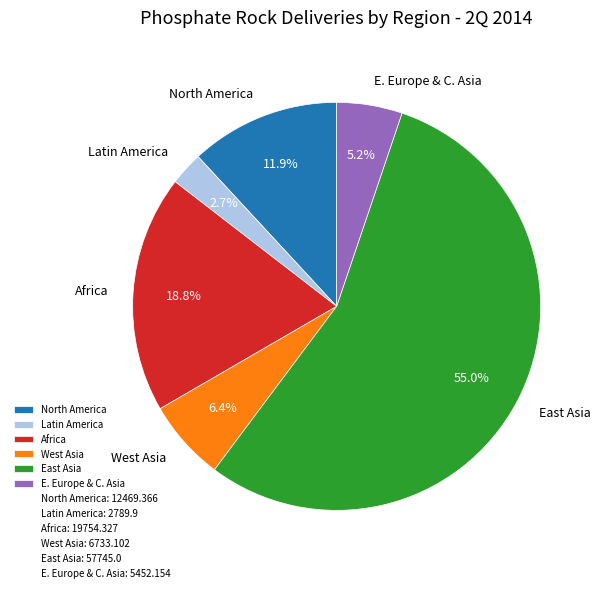

Combined, what portion of the pie is West Asia and East Asia?

61.4%